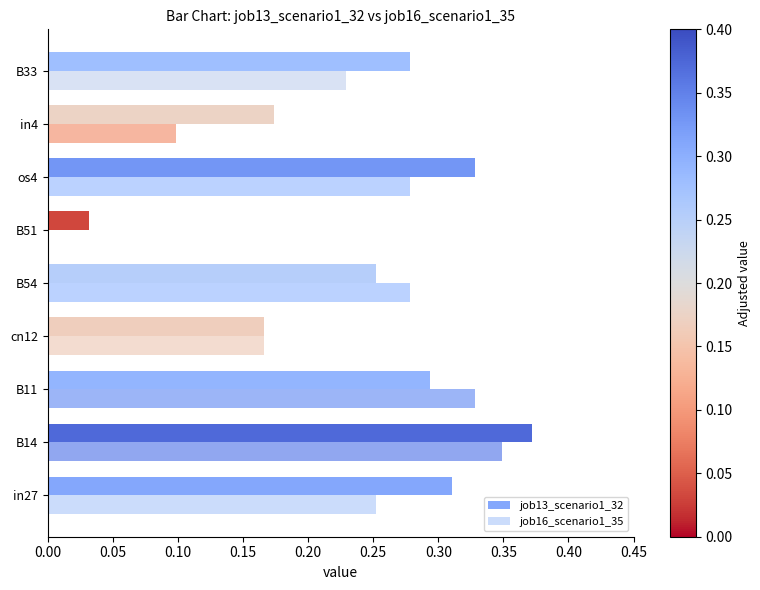

How many data points does each series have?

9